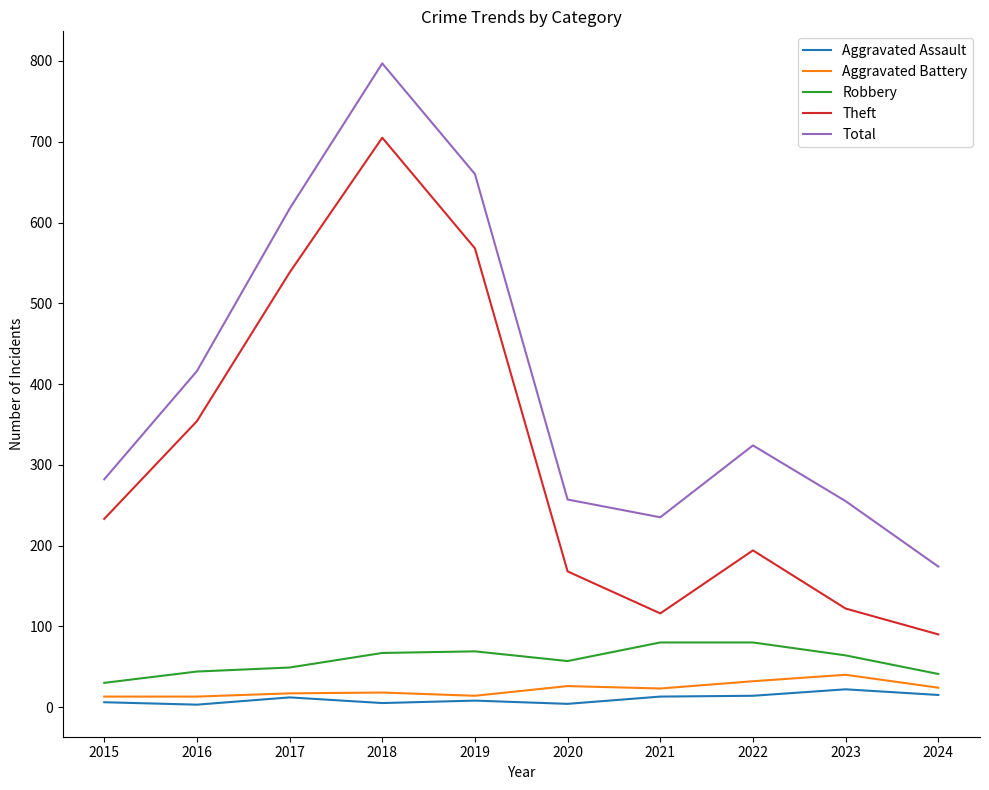

At which label does Theft reach its minimum?

2024